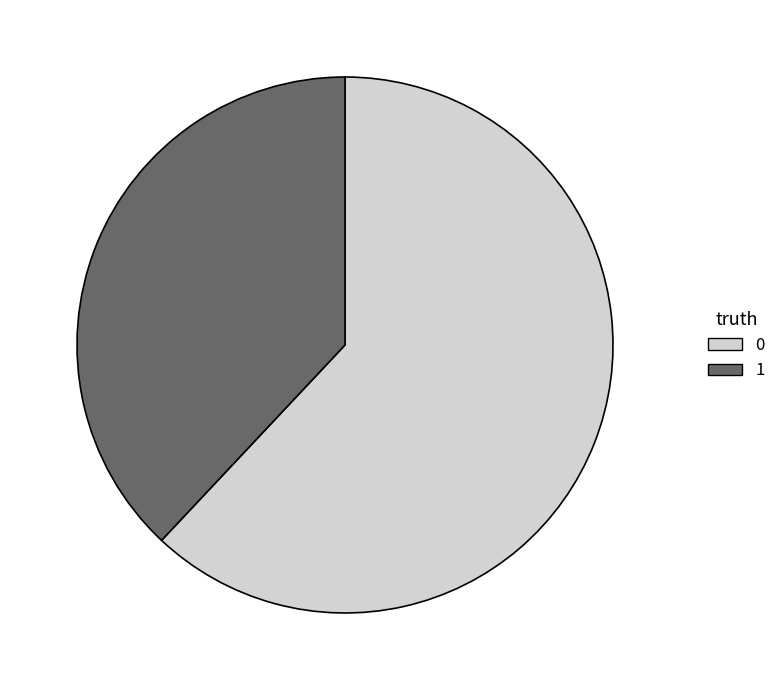

Approximately how many times larger is the value at 0 compared to 1?

1.6